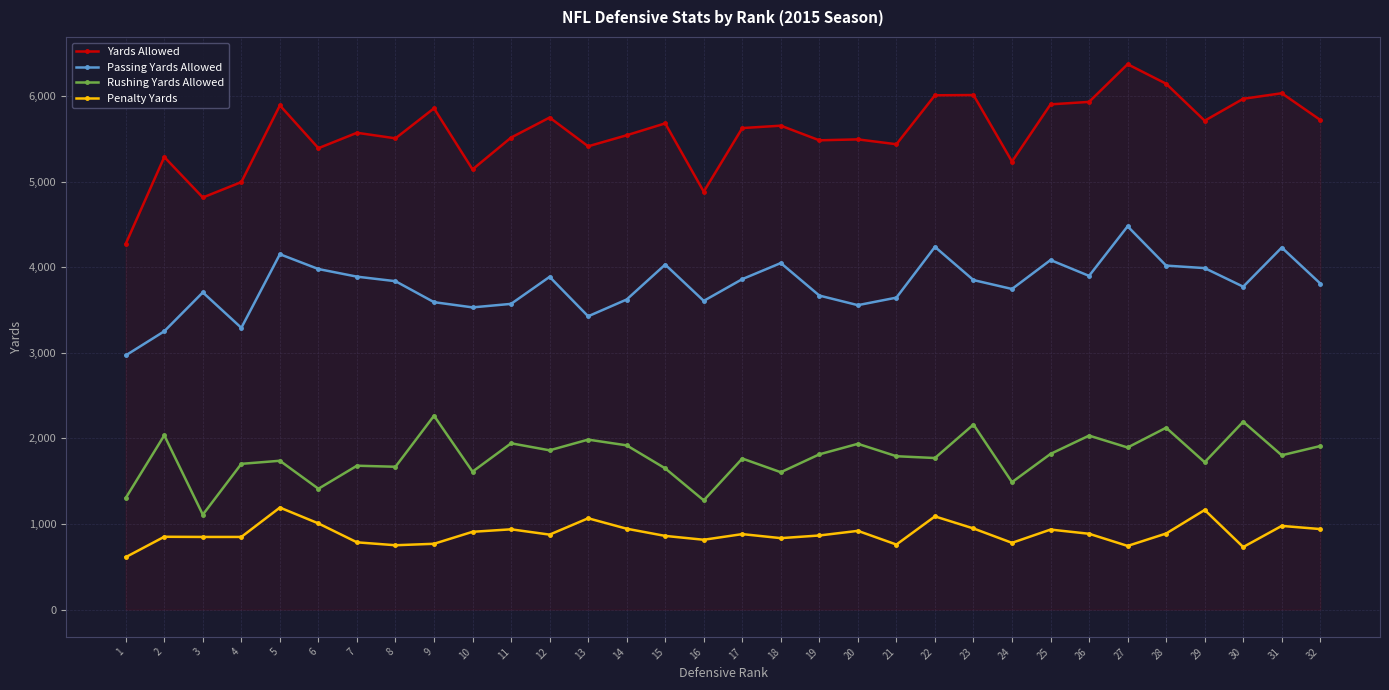

Does the chart have visible grid lines?

Yes